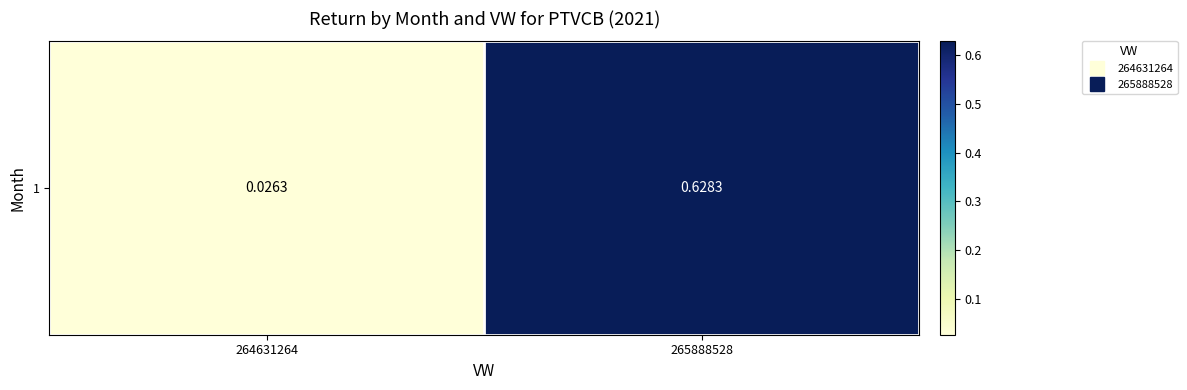

What value does the data have at 265888528?

0.6